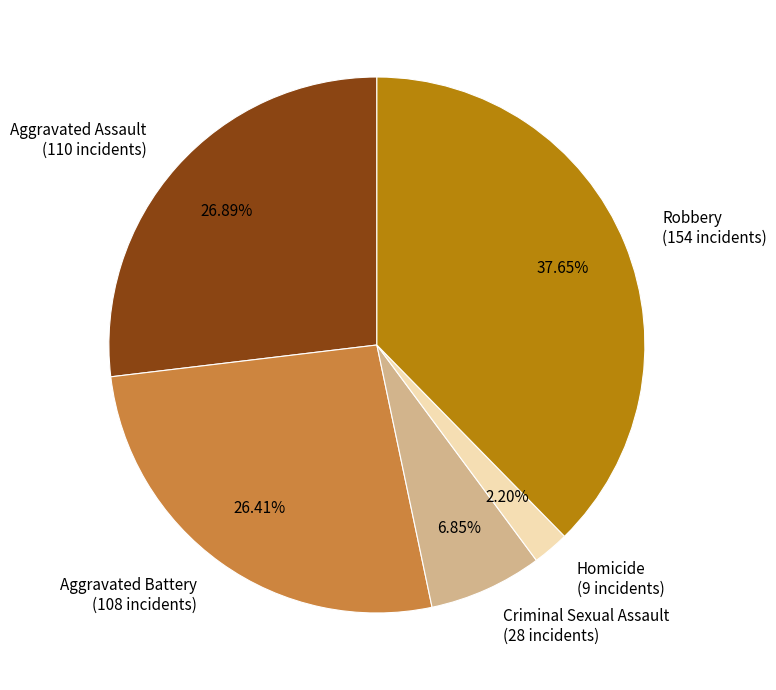

Does Criminal Sexual Assault represent more than half of the total?

No